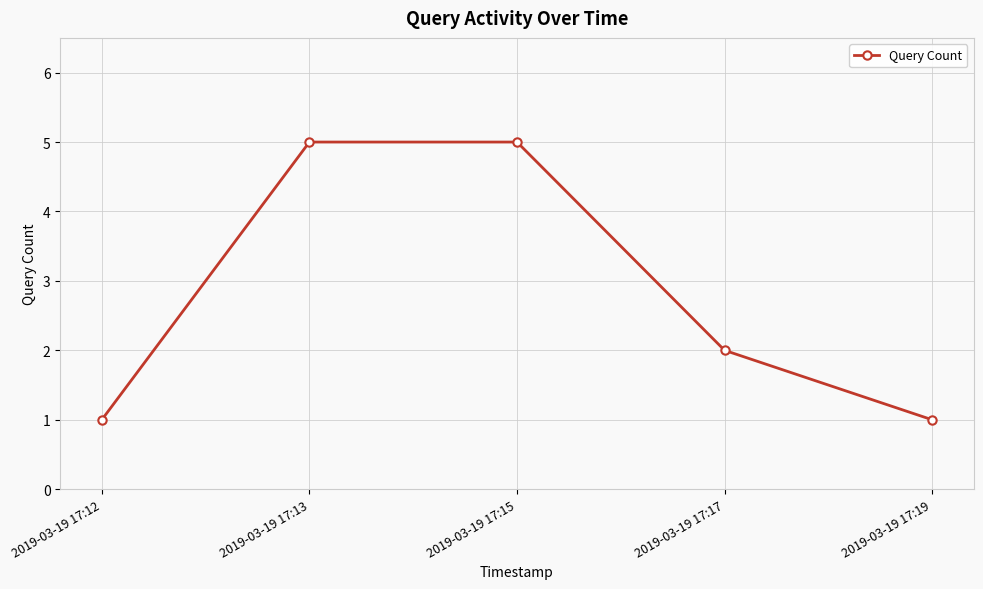

What is the smallest value displayed?

1